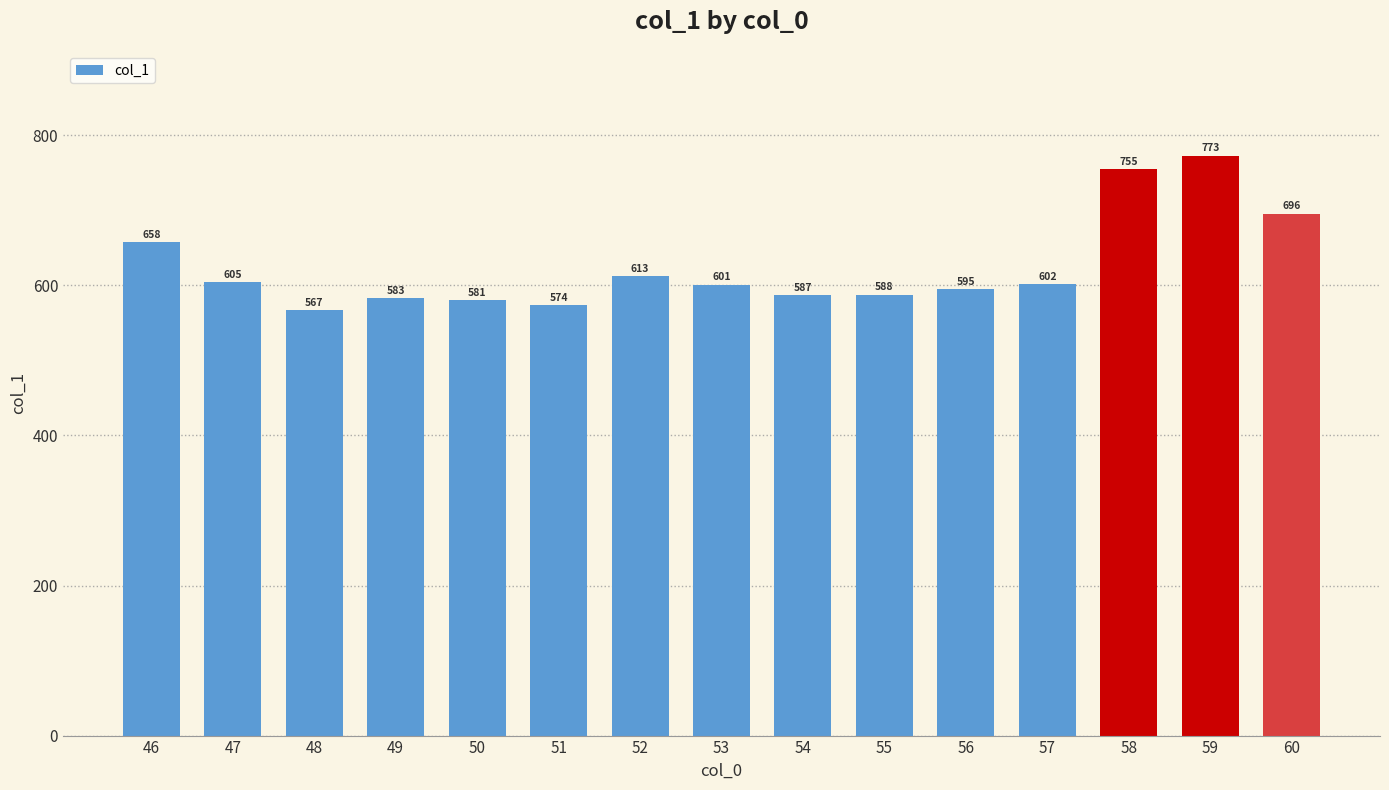

How many bars are there in total?

15